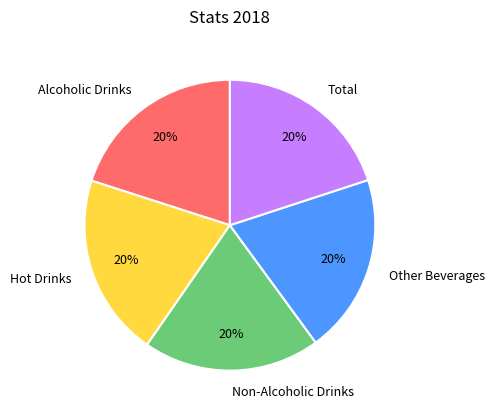

Do Alcoholic Drinks and Total together represent more than half of the pie?

No